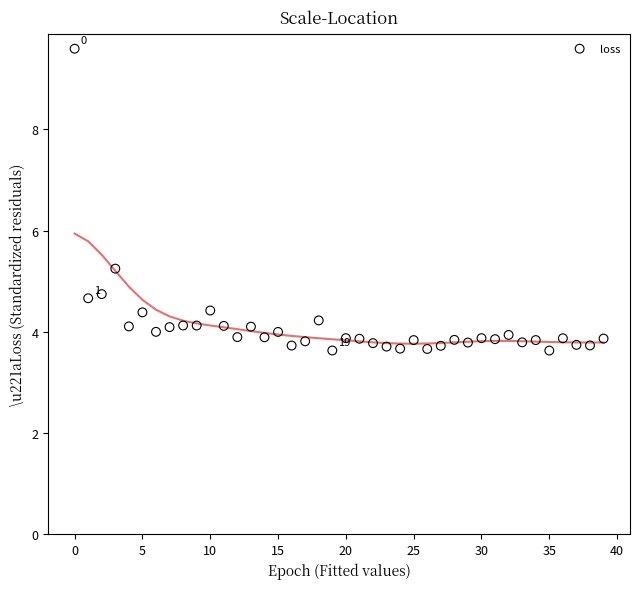

What Y value in the scatter plot is closest to 6?

5.2